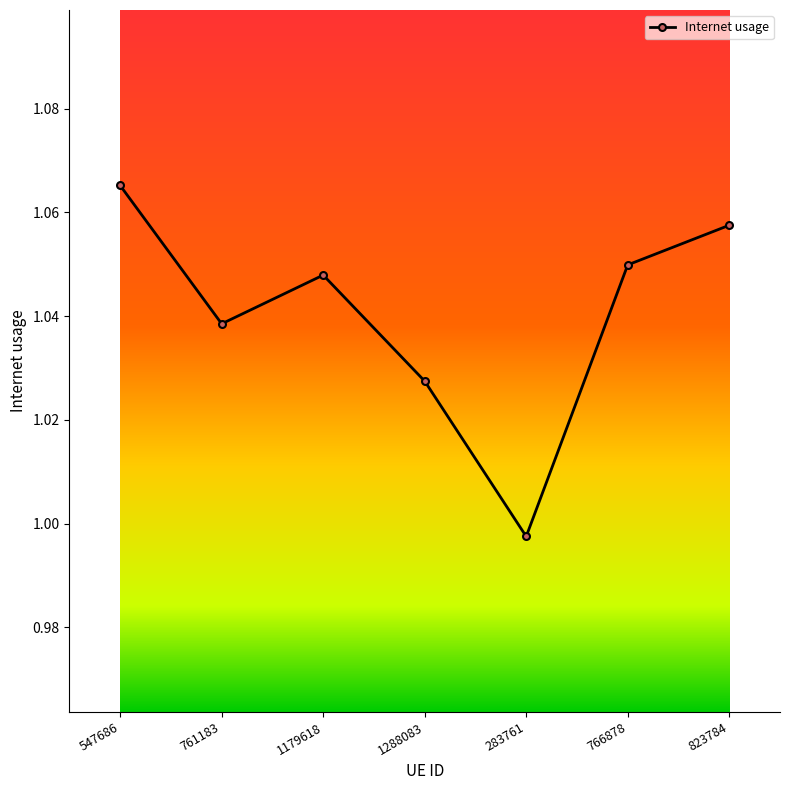

What is the label of the 4th point from the right?

1288083